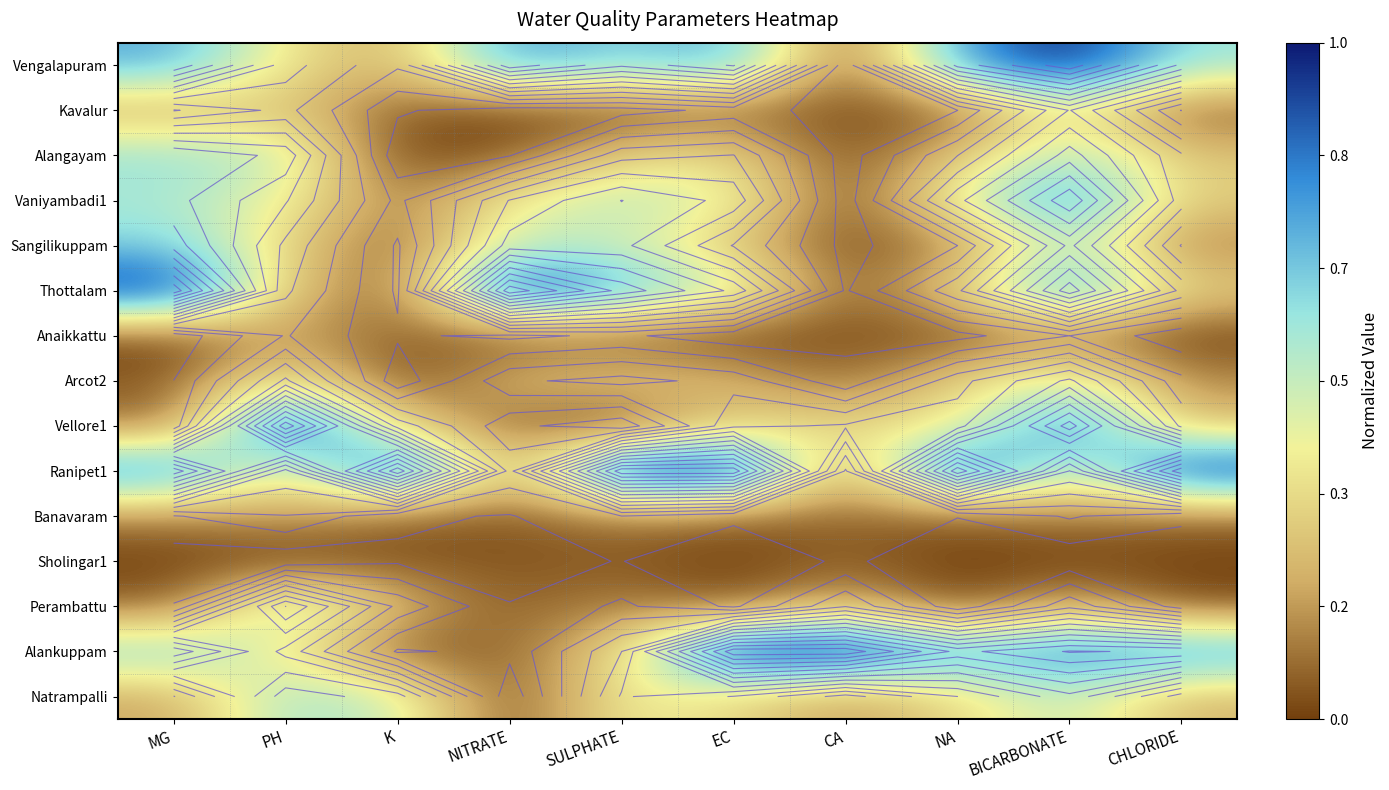

Read the Vellore1 value at NITRATE.

0.1